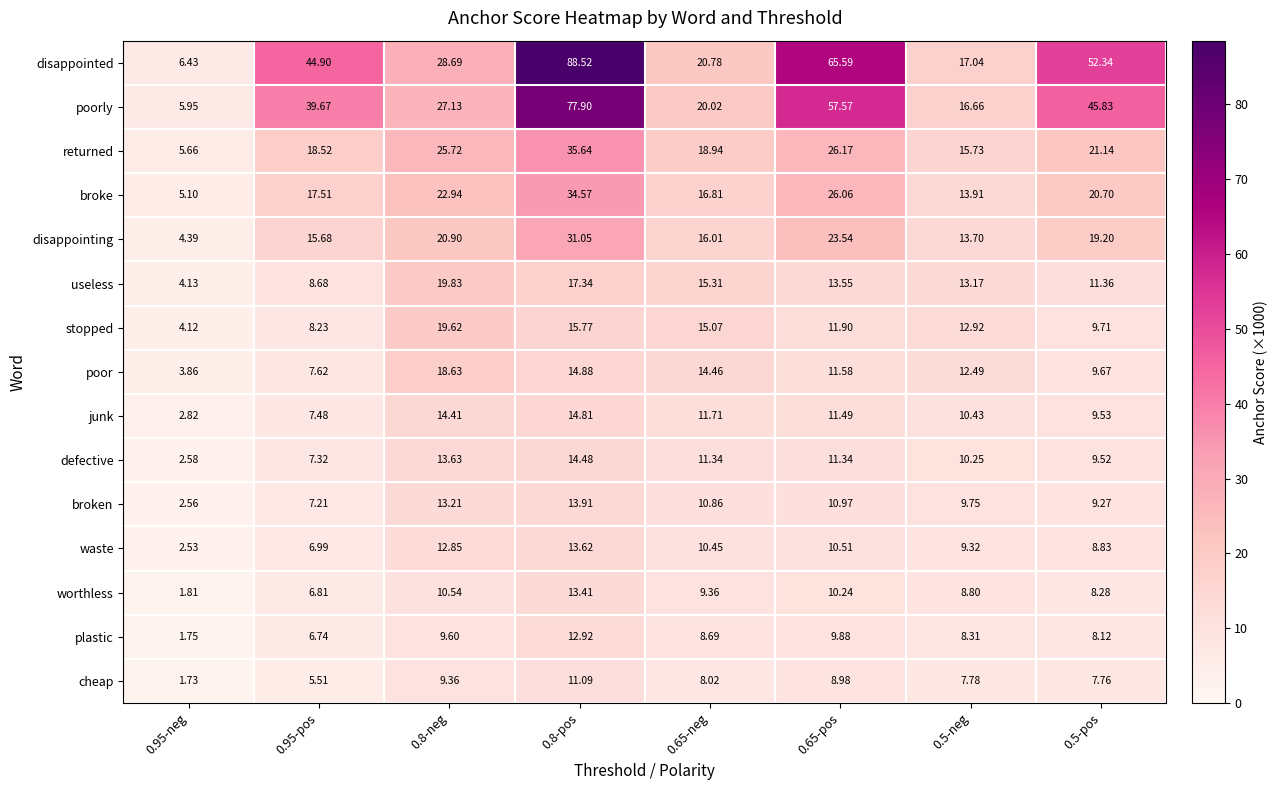

Is the value of disappointed at 0.95-pos greater than the value of broken at 0.65-pos?

Yes